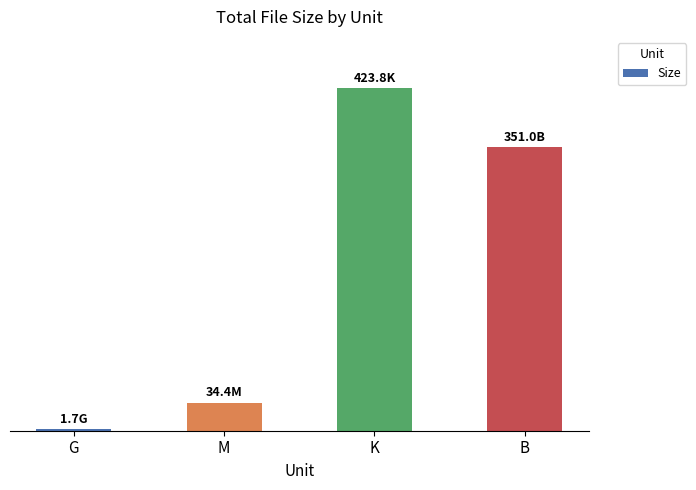

What is the value of the 3rd bar from the left?

423.8